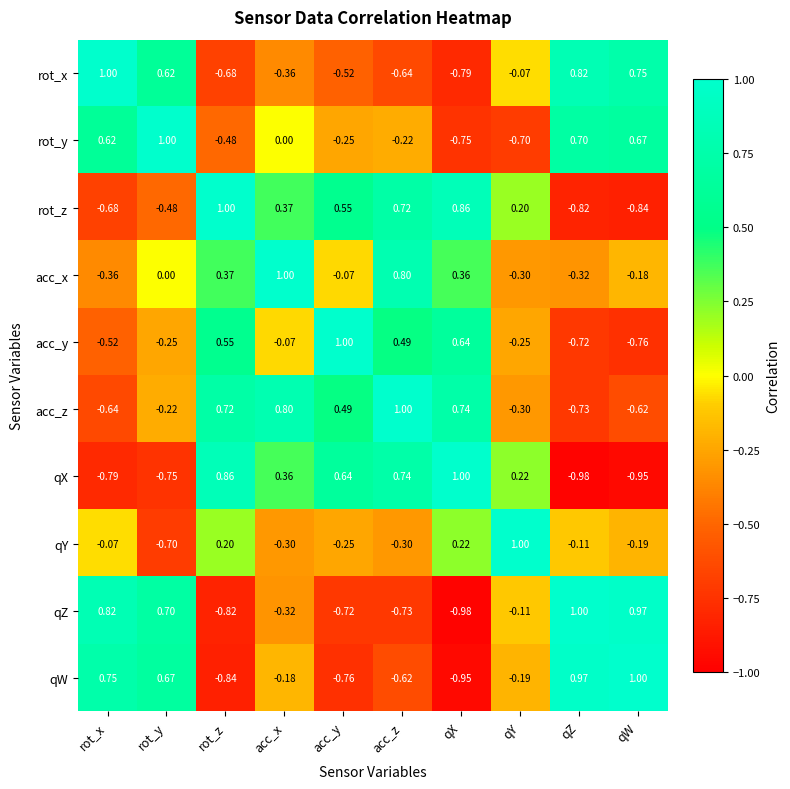

Rank the categories by acc_z value from lowest to highest.

qZ, rot_x, qW, qY, rot_y, acc_y, rot_z, qX, acc_x, acc_z